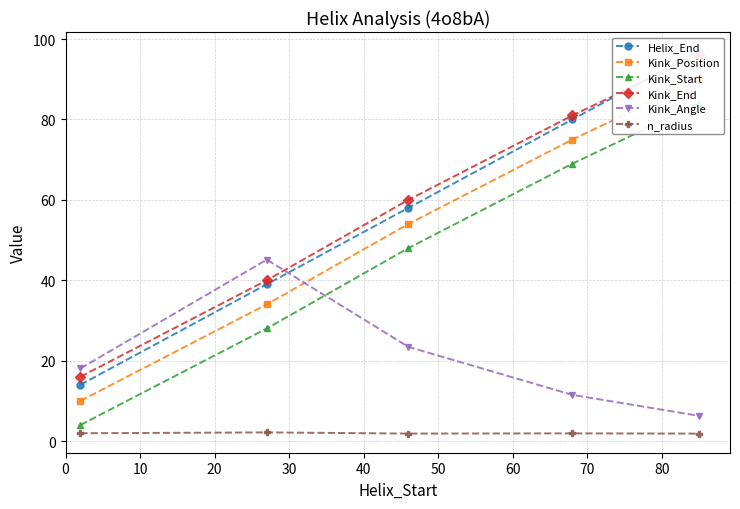

What is the value of the Kink_Angle point at the 4th from the left?

11.5